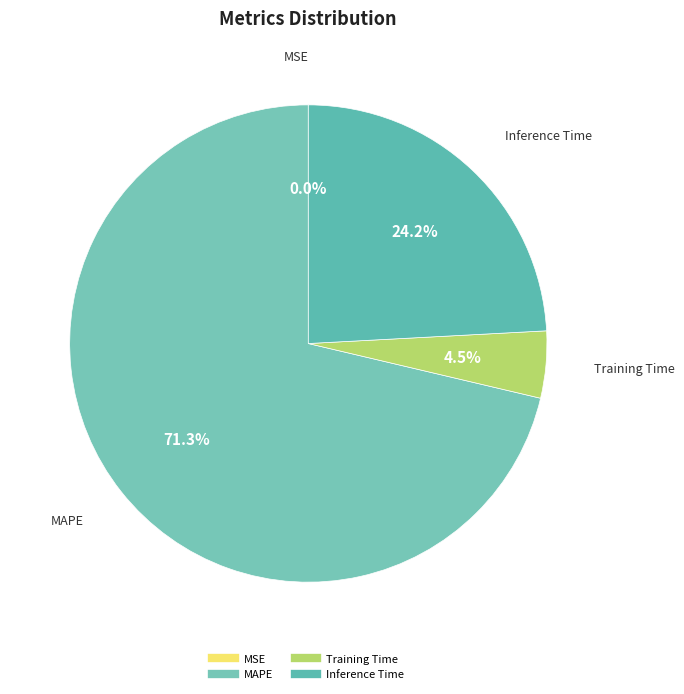

What is the largest slice in the pie chart?

MAPE